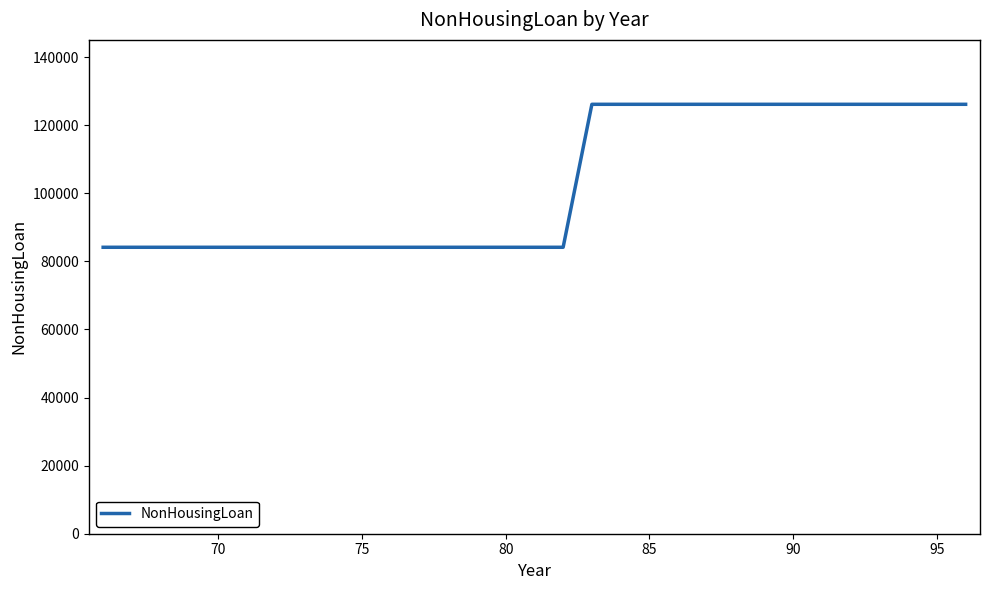

What is the difference between the maximum and second lowest values?

41988